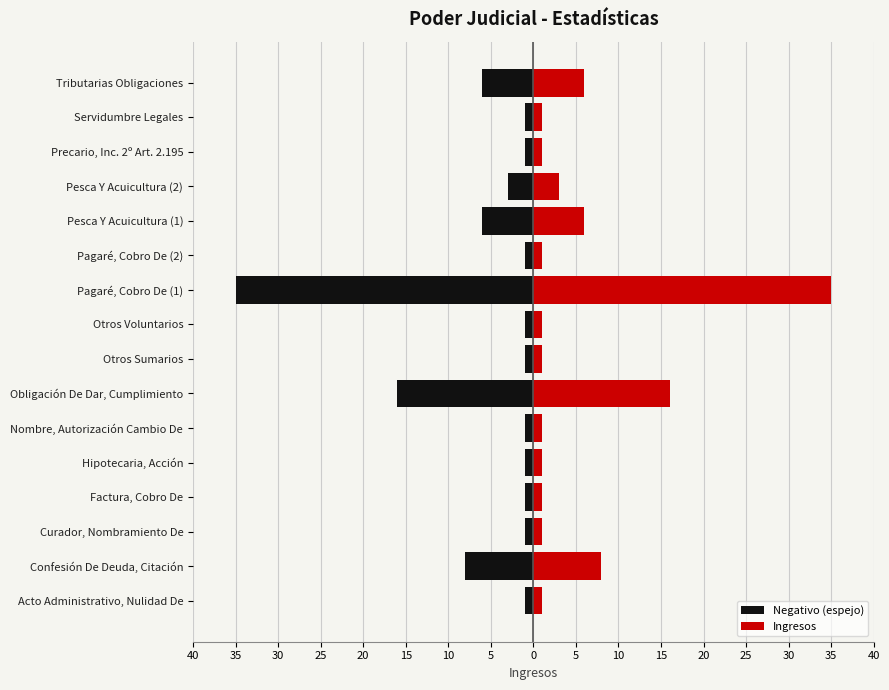

Rank the series at Nombre, Autorización Cambio De from lowest to highest value.

Negativo (espejo), Ingresos